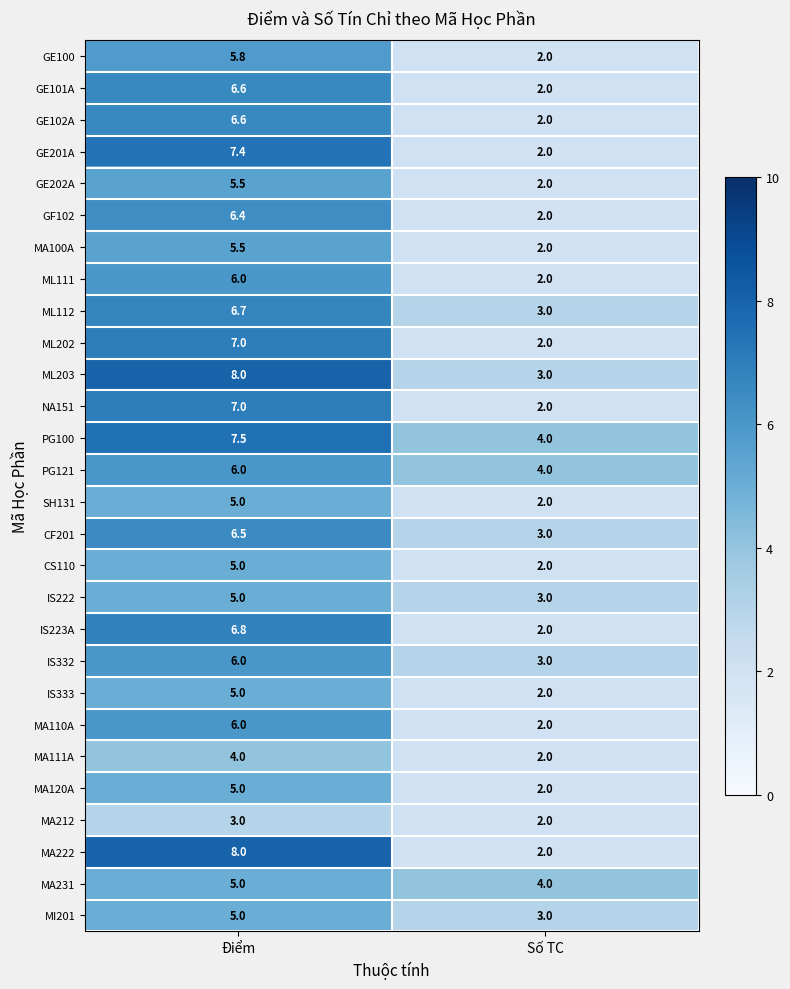

Which series has the largest total across all categories?

PG100